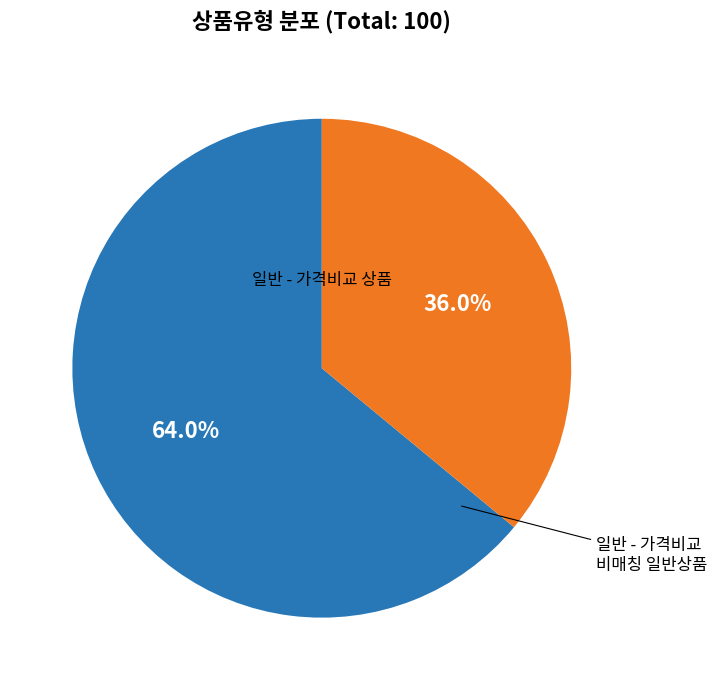

Is there any slice that represents more than half of the pie?

Yes